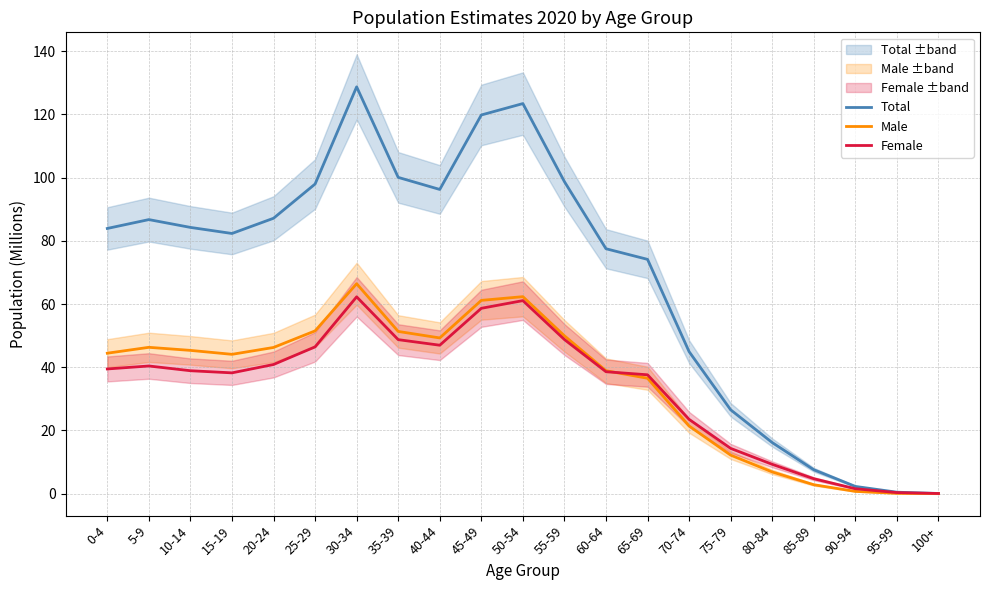

How many distinct data groups are displayed?

3